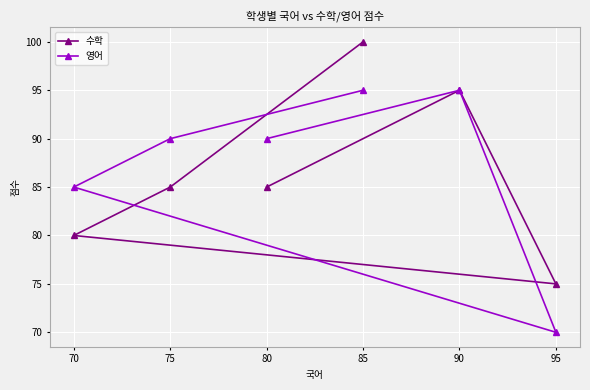

Which label corresponds to the largest value in the chart?

85